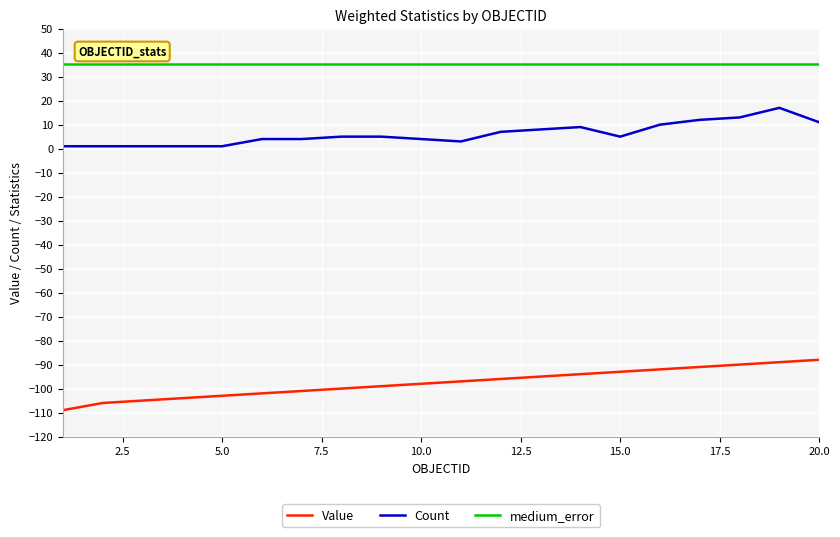

What is the greatest value displayed?

35.4